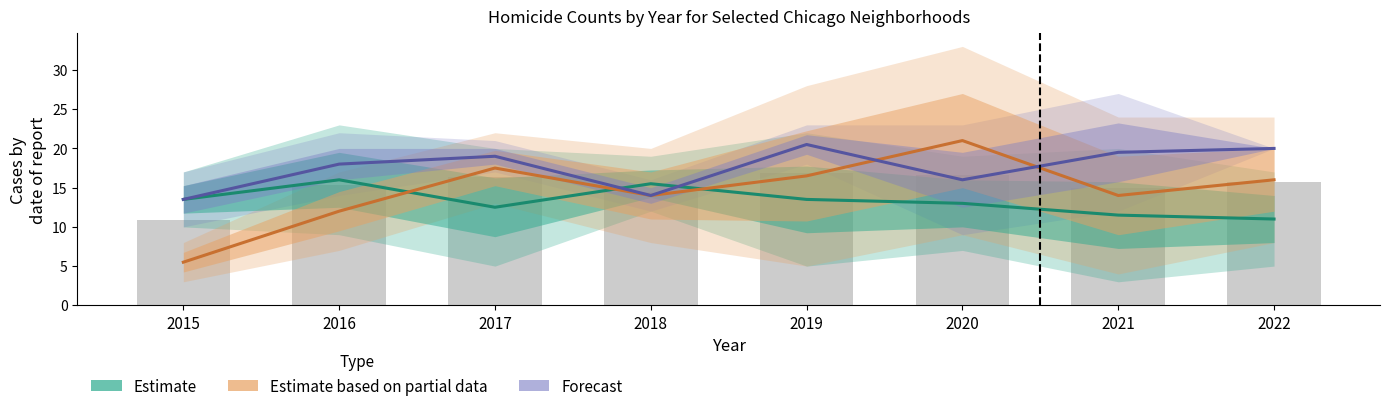

The Estimate based on partial data series shows 23.1 at 2018. True or false?

False